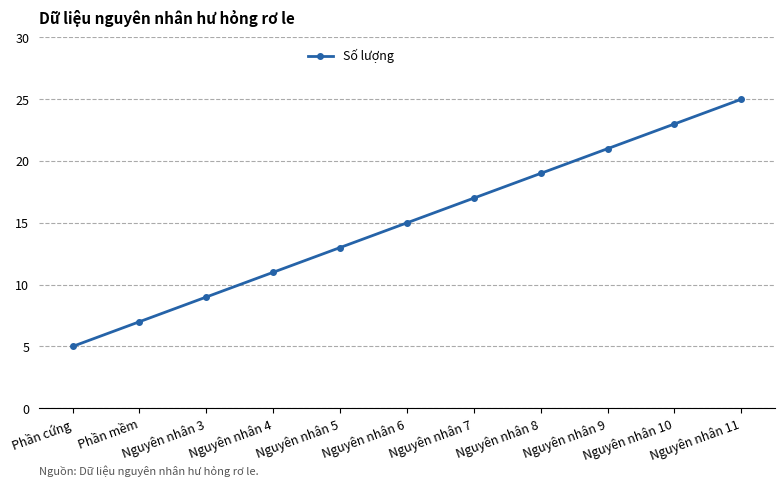

At which category does the chart reach its peak across all series?

Nguyên nhân 11